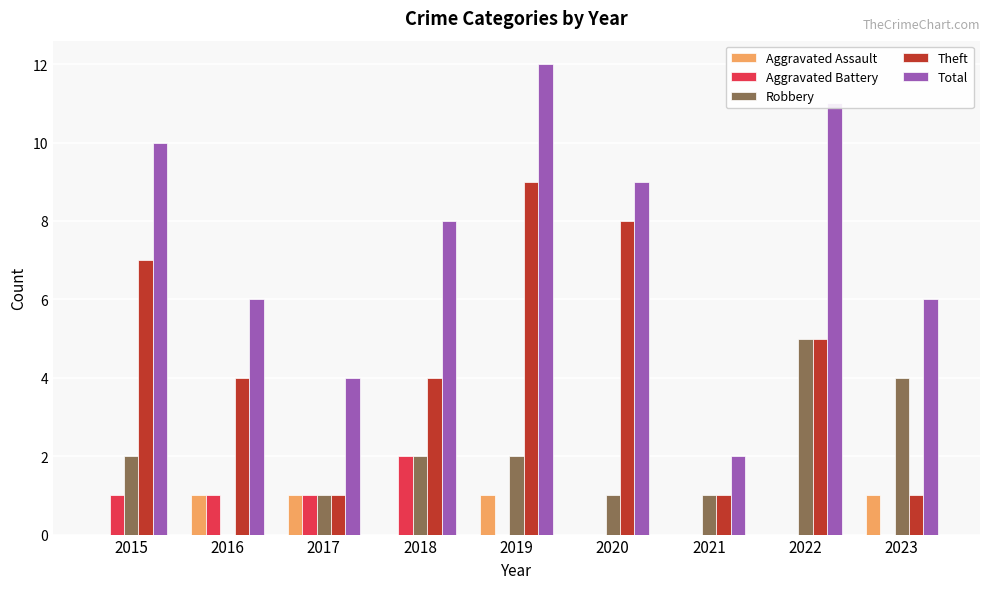

Reading left to right, transcribe all the data shown in this chart.

Aggravated Assault: 0	1	1	0	1	0	0	0	1
Aggravated Battery: 1	1	1	2	0	0	0	0	0
Robbery: 2	0	1	2	2	1	1	5	4
Theft: 7	4	1	4	9	8	1	5	1
Total: 10	6	4	8	12	9	2	11	6